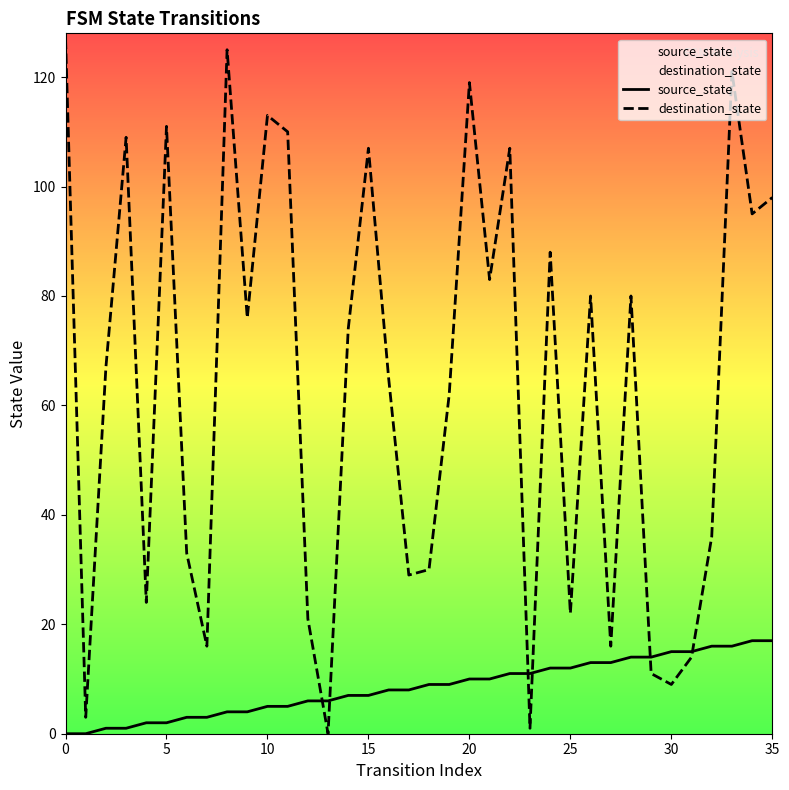

Which series ends up on top after the final intersection of destination_state and source_state?

destination_state